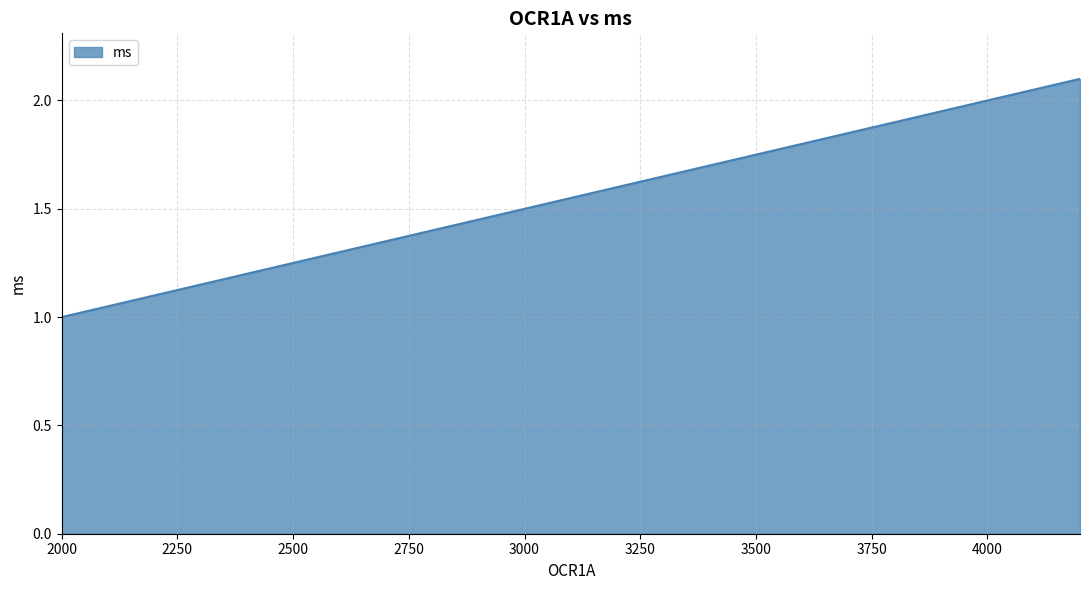

What is the smallest value displayed?

1.0